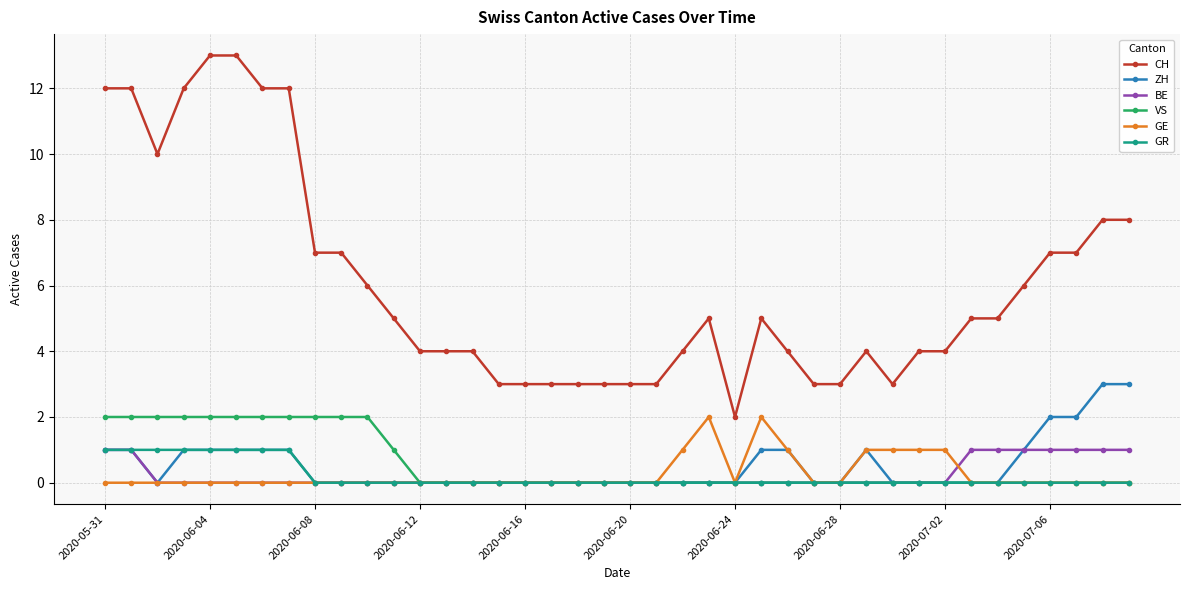

What is the maximum value shown in the chart?

13